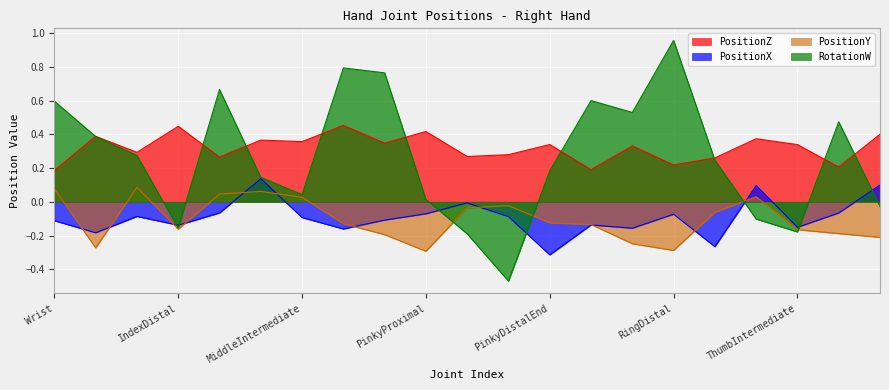

What is the average value of the RotationW series?

0.3